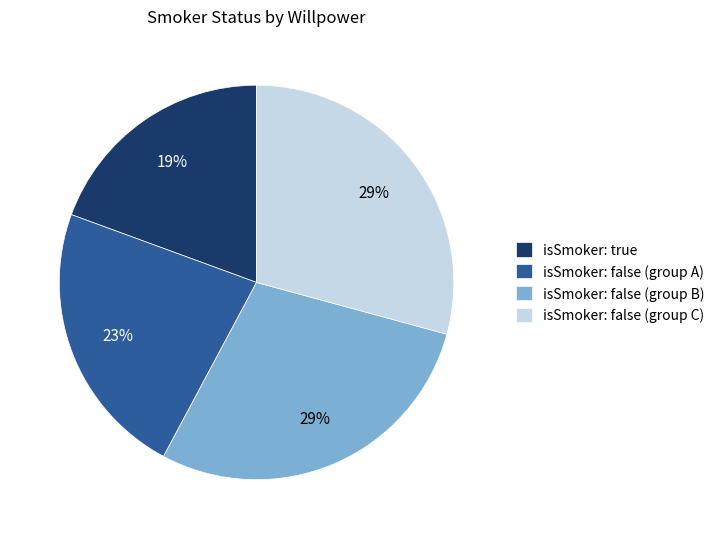

What is the smallest slice in the pie chart?

isSmoker: true